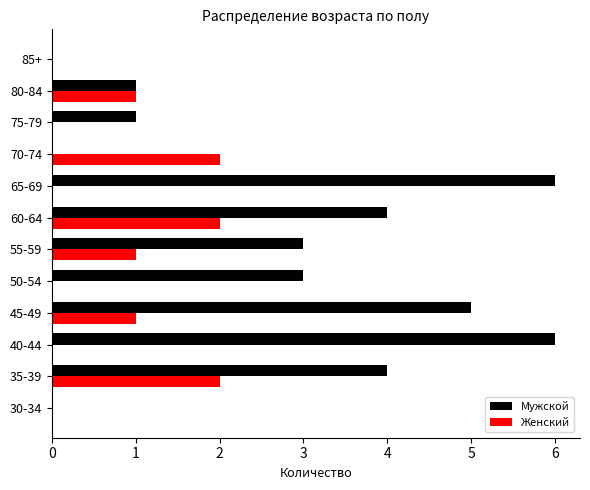

Is it true that Мужской equals 0 at 30-34?

True